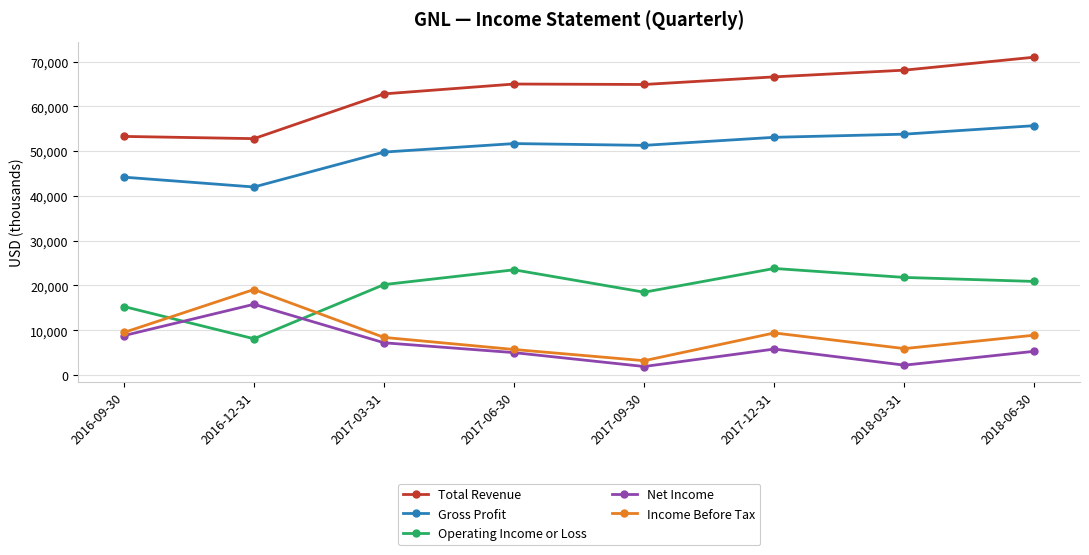

Count the number of data series in this chart.

5